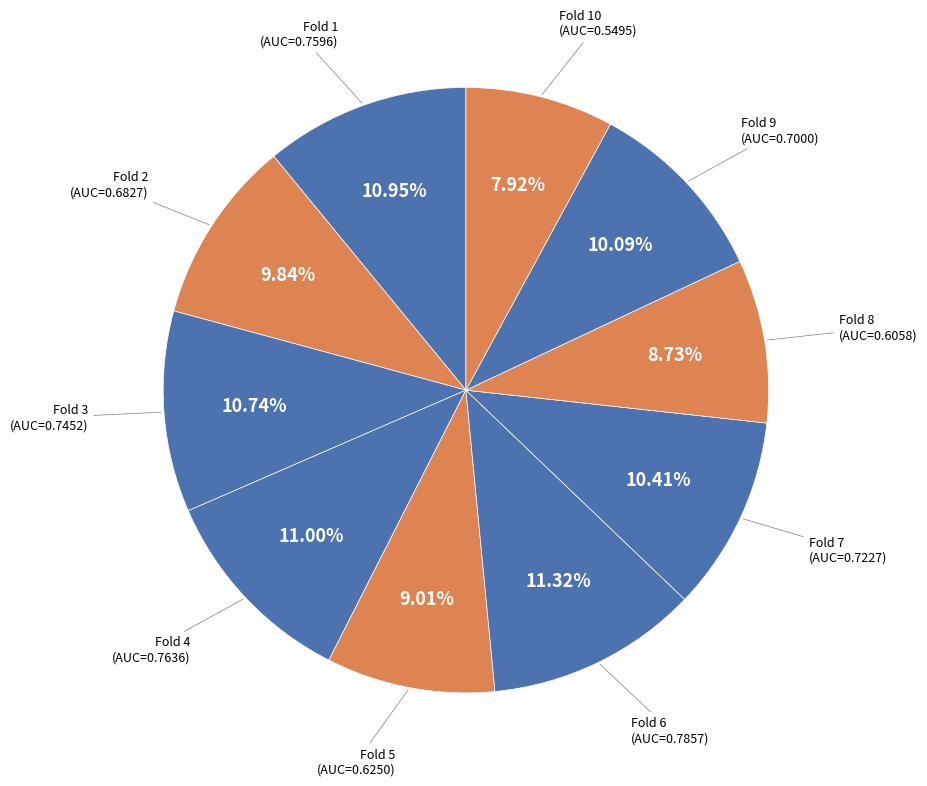

What is the smallest slice in the pie chart?

Fold 10